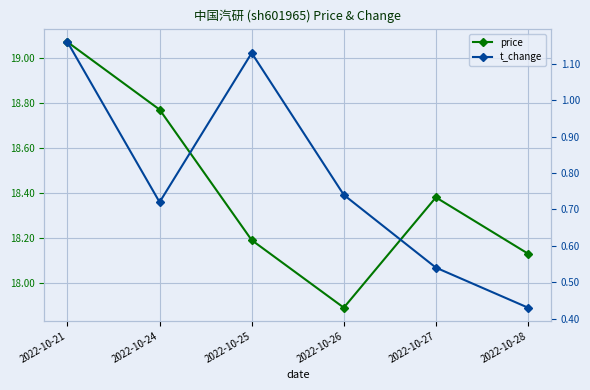

What is the value of the price point at the 6th from the left?

18.1